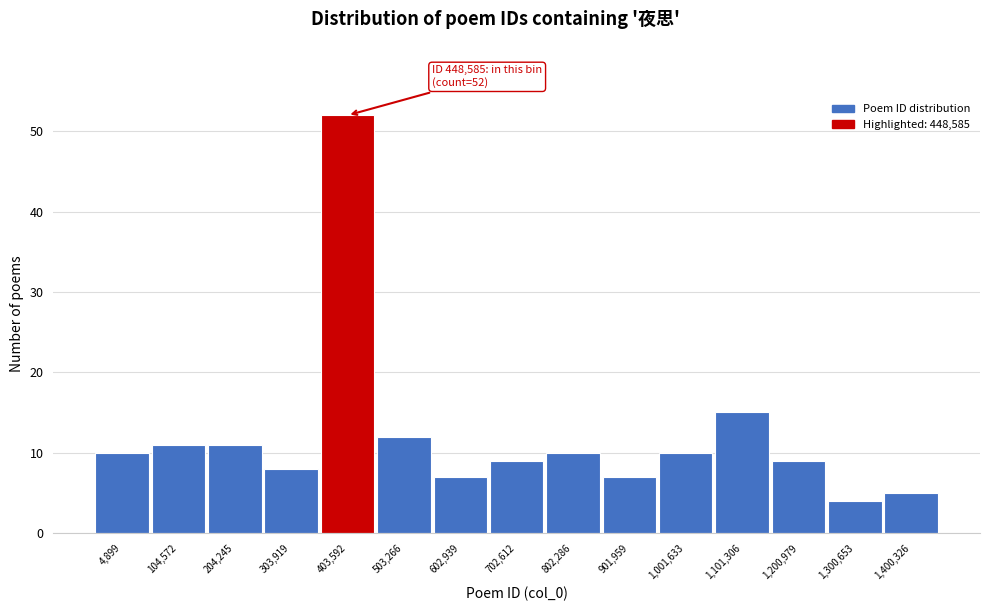

Reading left to right, what are all the values shown in this chart?

4,899=10	104,572=11	204,245=11	303,919=8	403,592=52	503,266=12	602,939=7	702,612=9	802,286=10	901,959=7	1,001,633=10	1,101,306=15	1,200,979=9	1,300,653=4	1,400,326=5